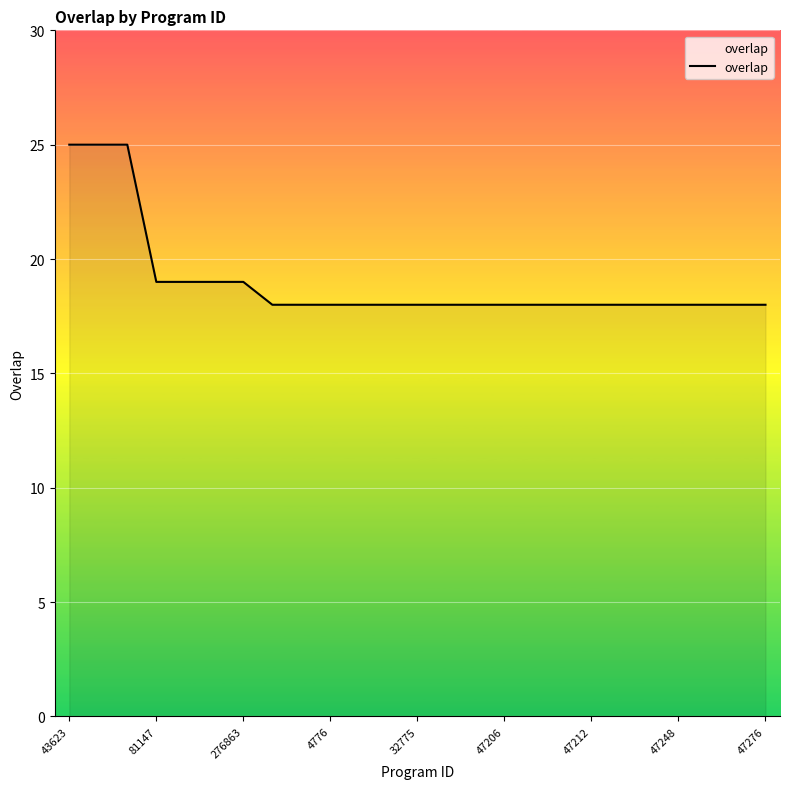

What is the difference between the maximum and minimum values?

7